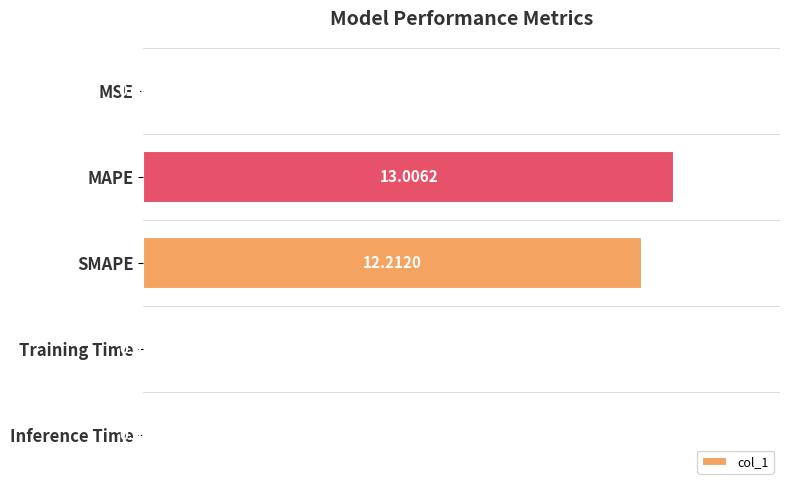

What is the sum of the values at Inference Time and MAPE?

13.0